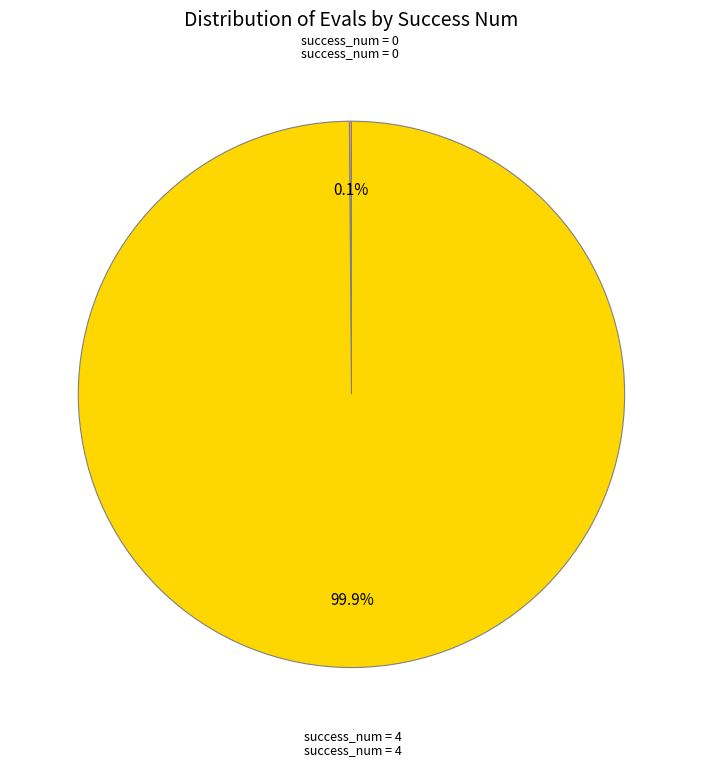

What is the majority slice?

success_num = 4